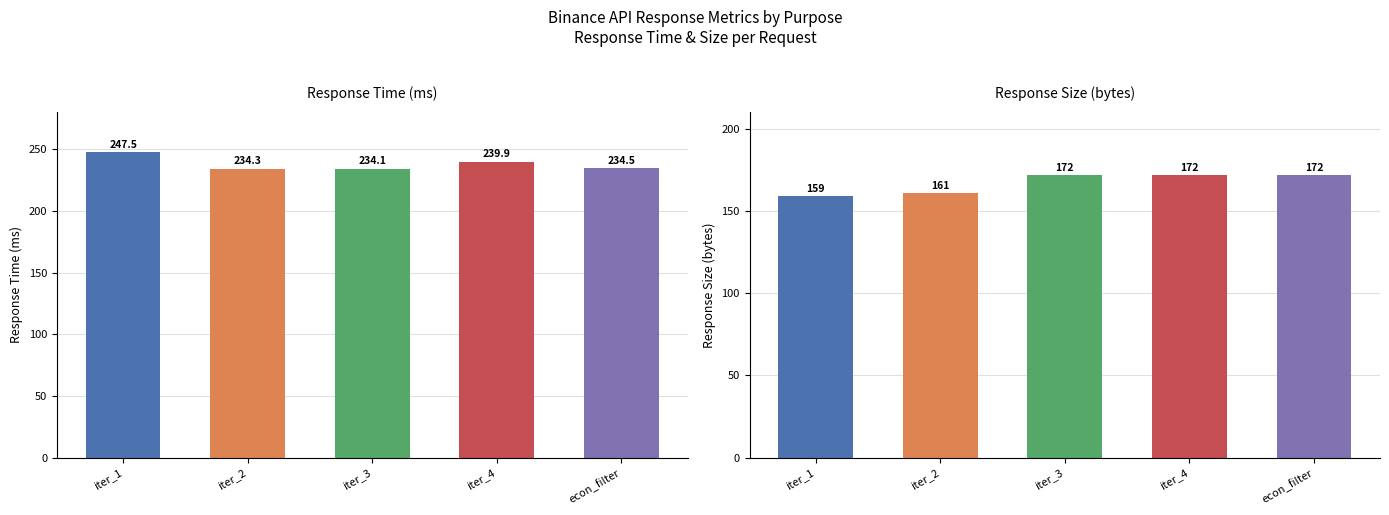

At how many categories does at least one series exceed 180?

5